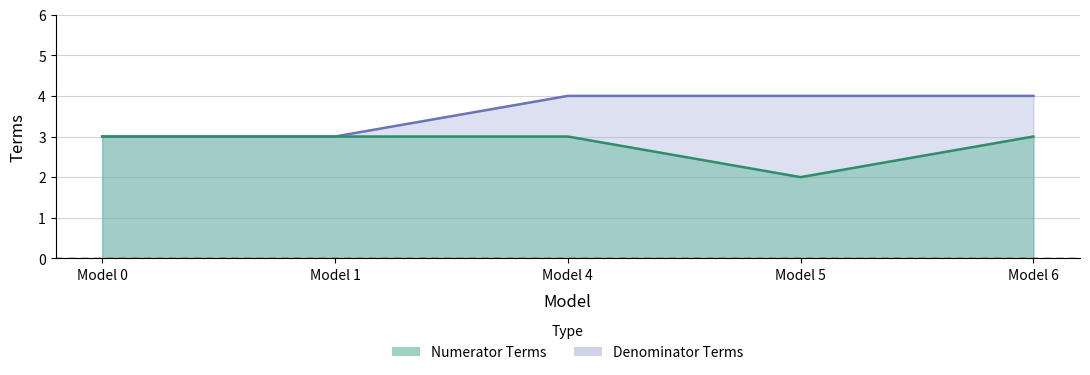

The value of Denominator Terms at Model 0 is 1. True or false?

False